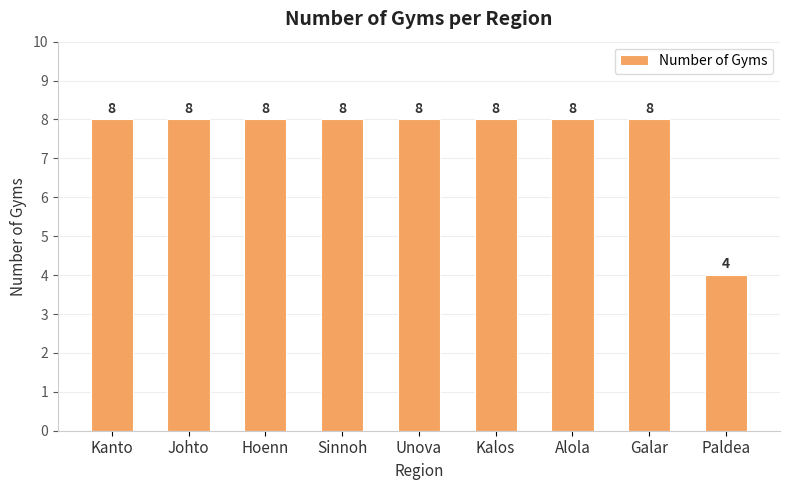

What value does the data have at Sinnoh?

8